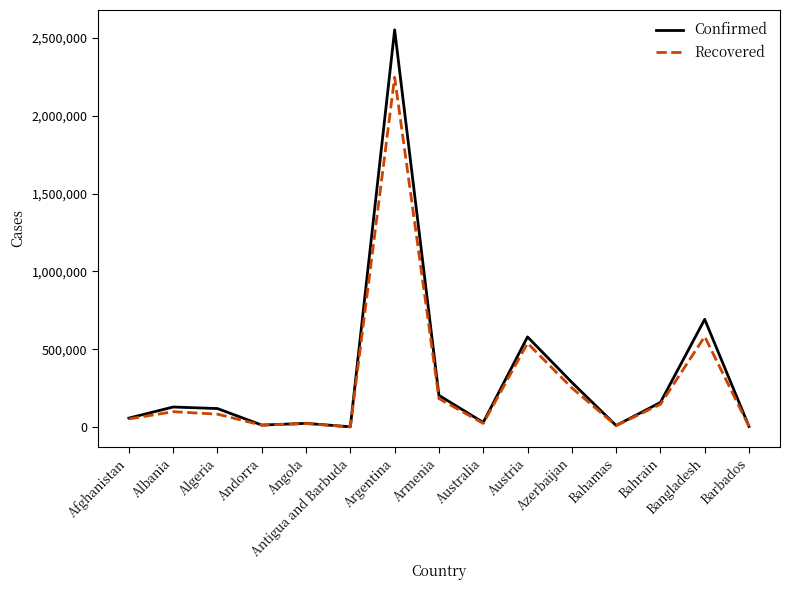

True or false: Confirmed has more than 1 points higher than both neighbors.

True